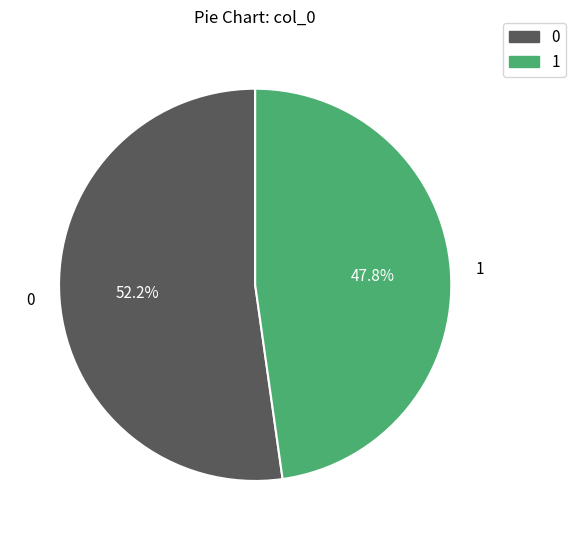

Is there a majority slice in this chart?

Yes